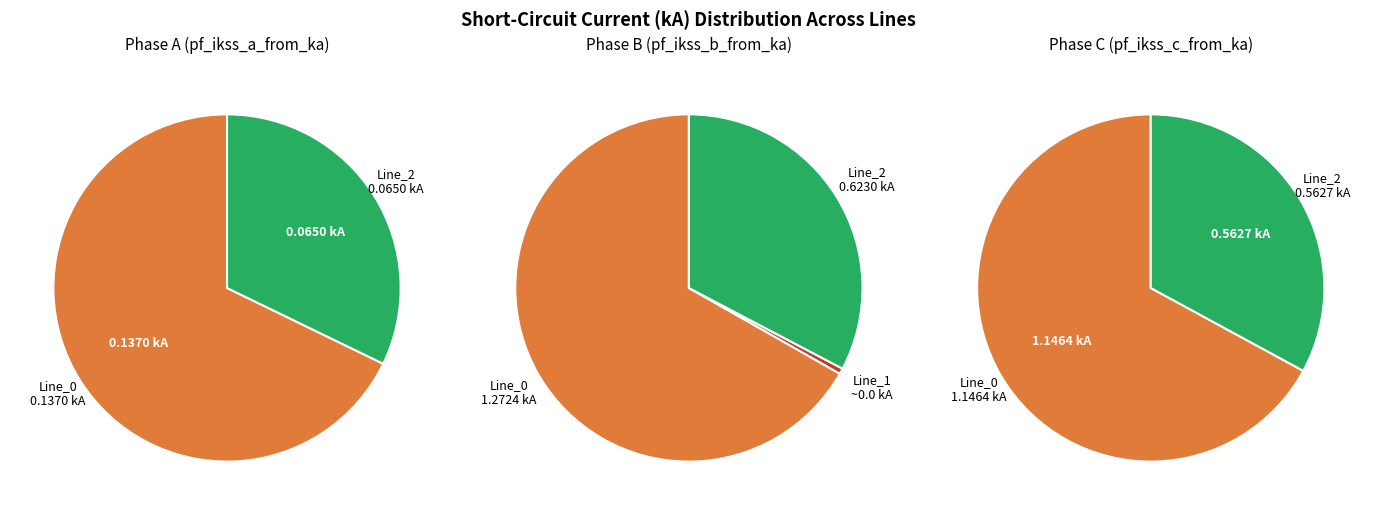

Is there a majority slice in this chart?

Yes